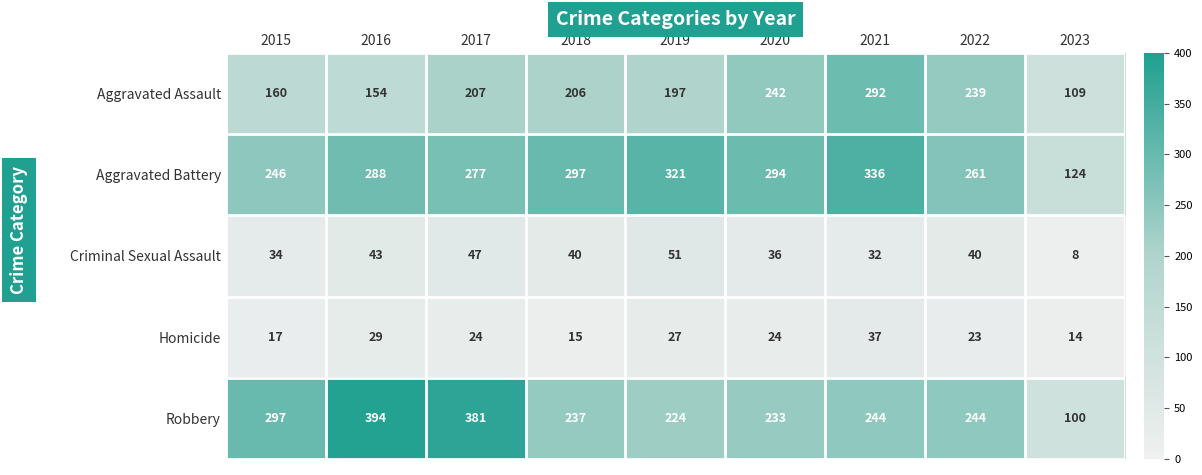

Rank the series by their maximum value, from lowest to highest.

Homicide, Criminal Sexual Assault, Aggravated Assault, Aggravated Battery, Robbery